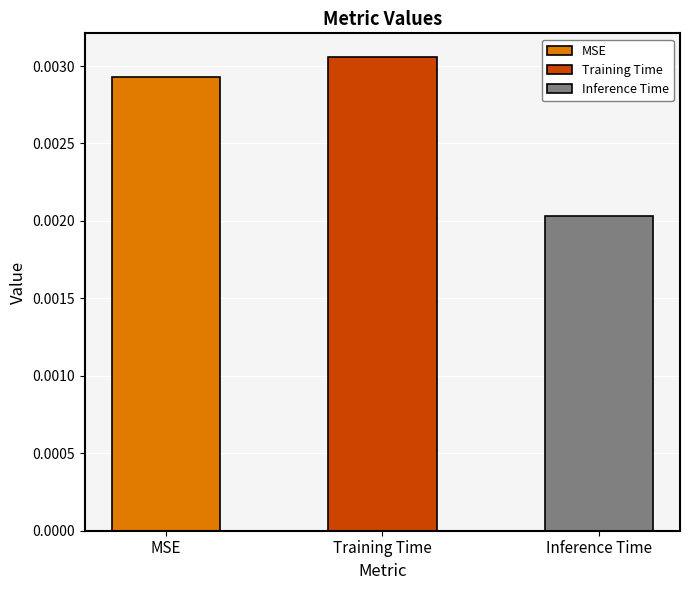

List the labels in order of value, largest first.

Training Time, MSE, Inference Time